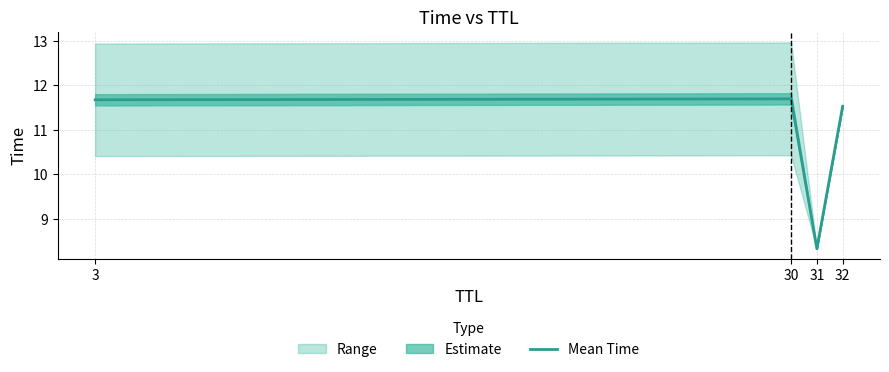

Reading right to left, what are all the values shown in this chart?

32=11.5	31=8.3	30=11.7	3=11.7